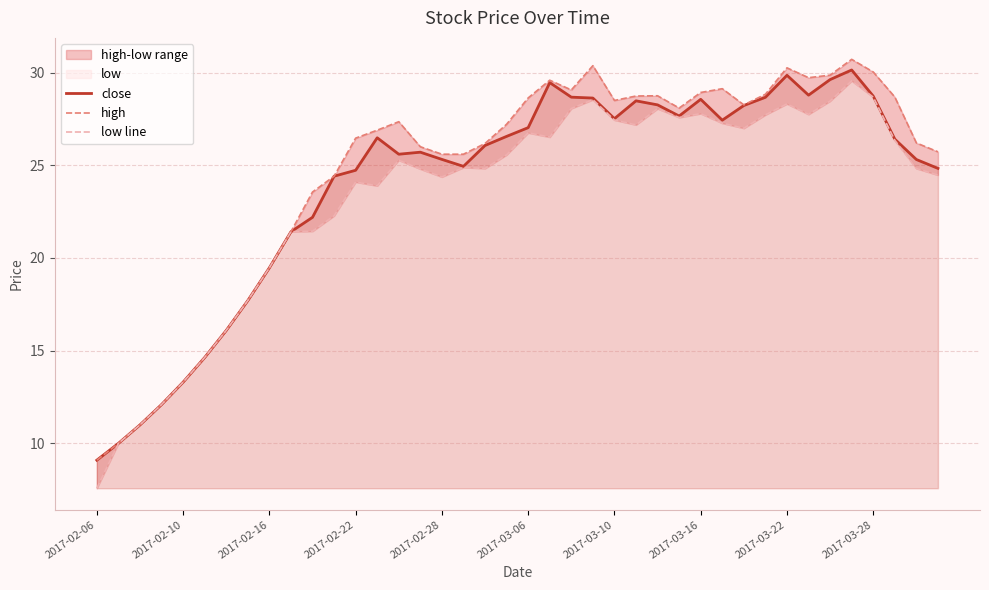

Which series has the largest total across all categories?

high